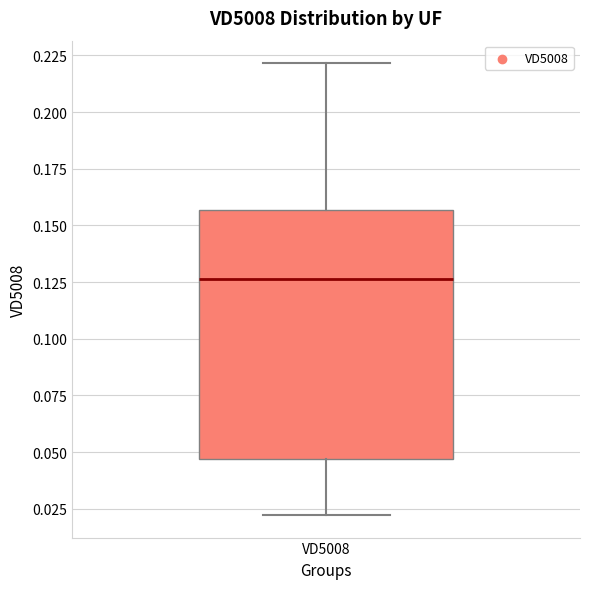

Transcribe this box plot: give where the median line is, the range the box spans, and where the two whiskers end, as read against the y-axis. The values are not printed on the chart, so give them approximately, as read against the axis.

median 0.125, box 0.045 to 0.155, whiskers 0.020 to 0.220